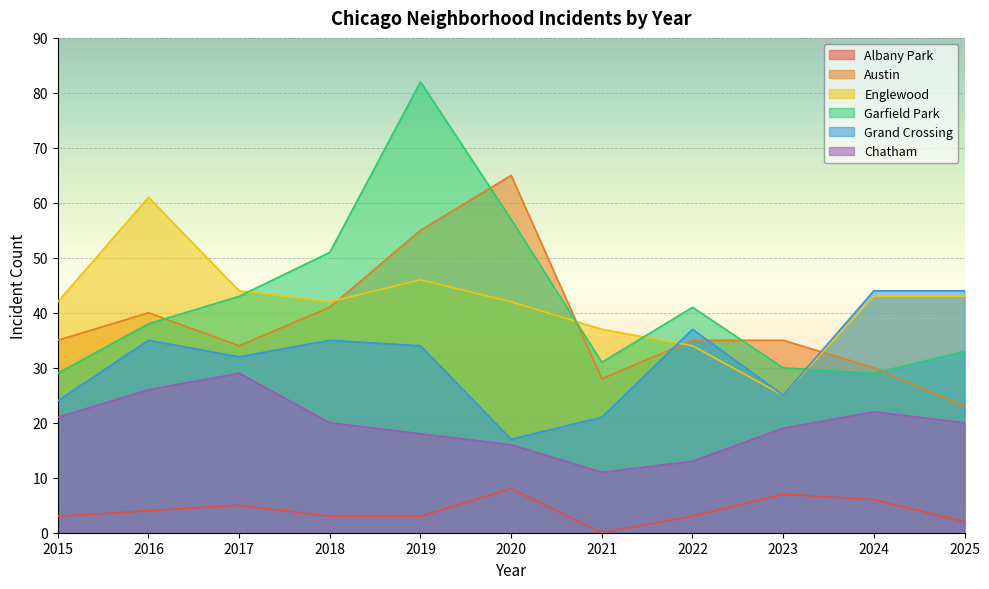

Which series changed the most between 2017 and 2022?

Chatham